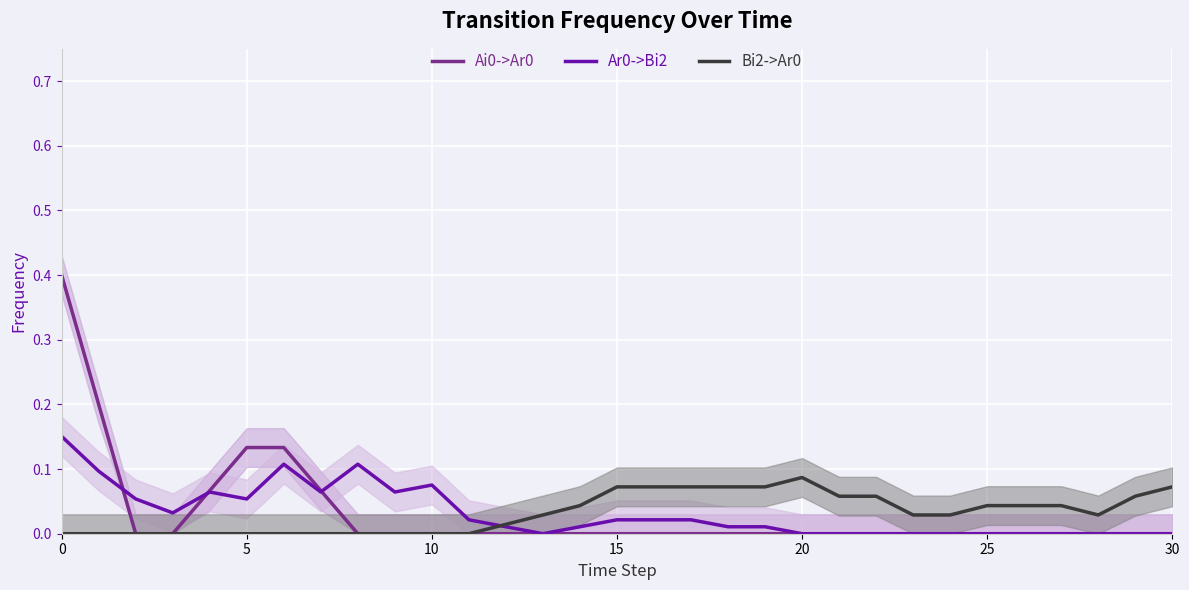

What is the label of the 4th point from the right?

27